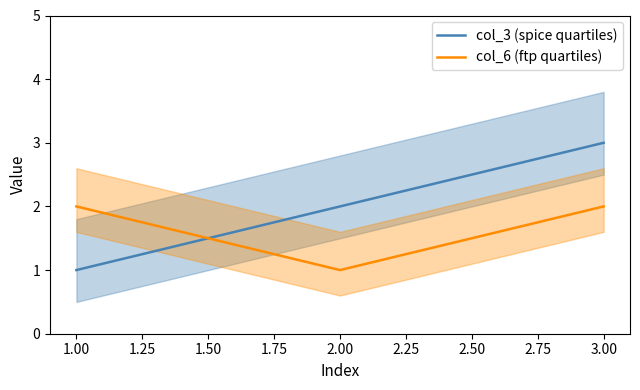

How many col_3 (spice quartiles) values are between 1 and 3?

3